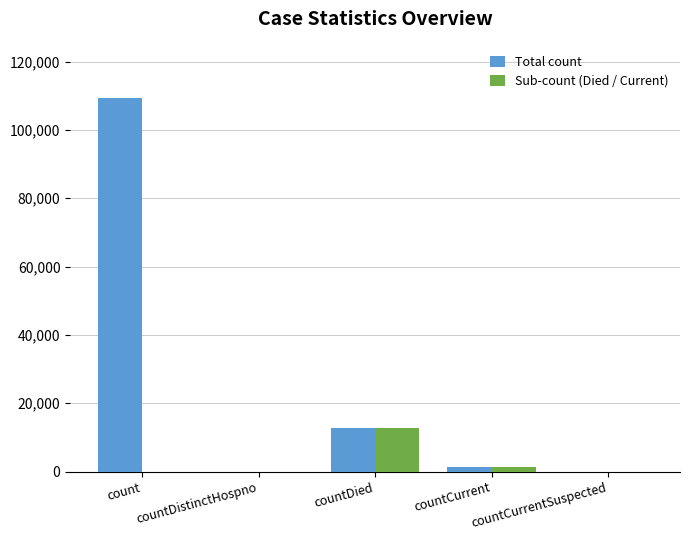

Are the bars grouped side by side (vs. stacked)?

Yes